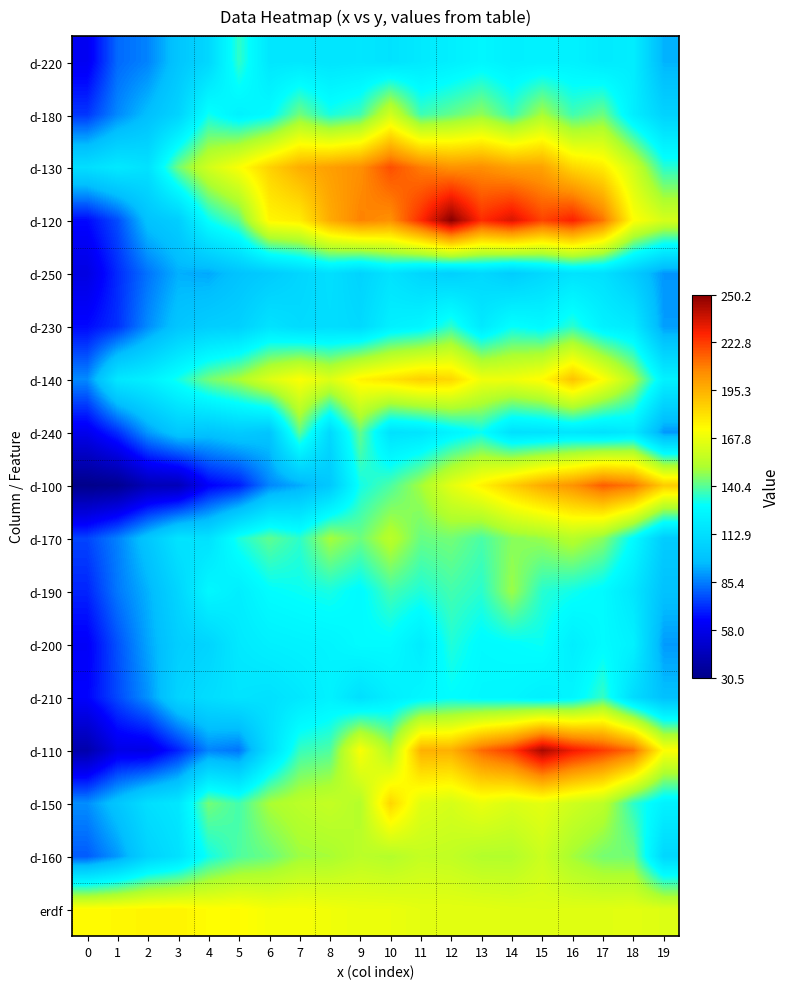

How many categories are shown in the chart?

20